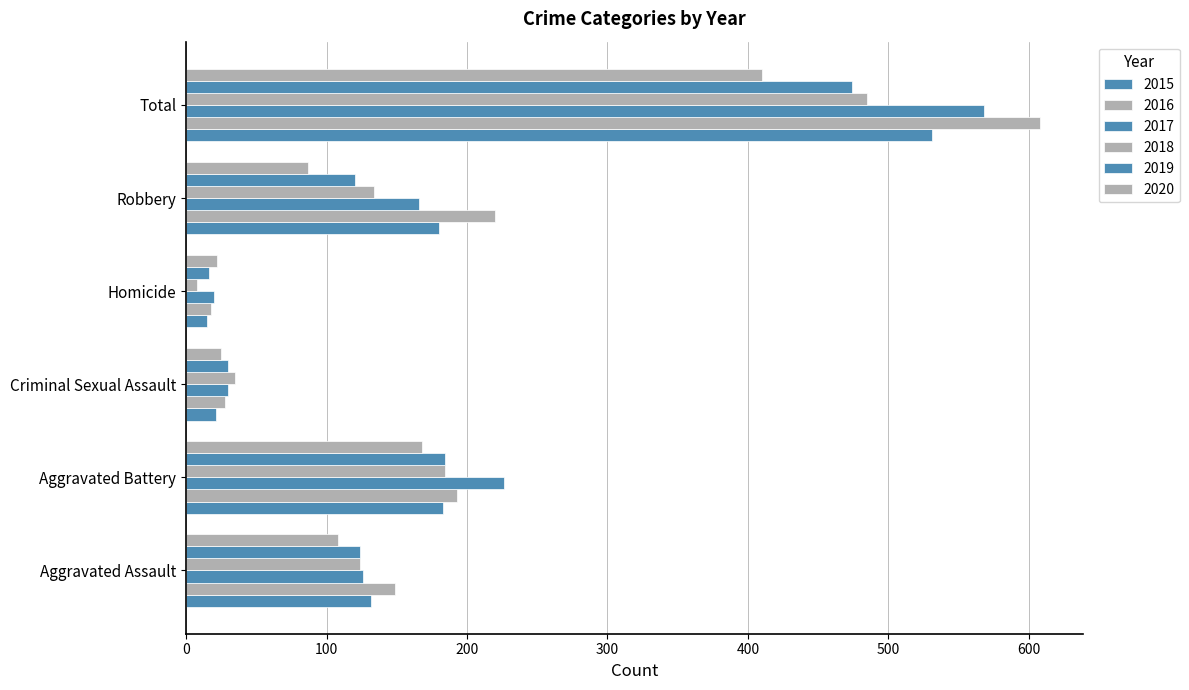

Between Total and Homicide, which is larger?

Total